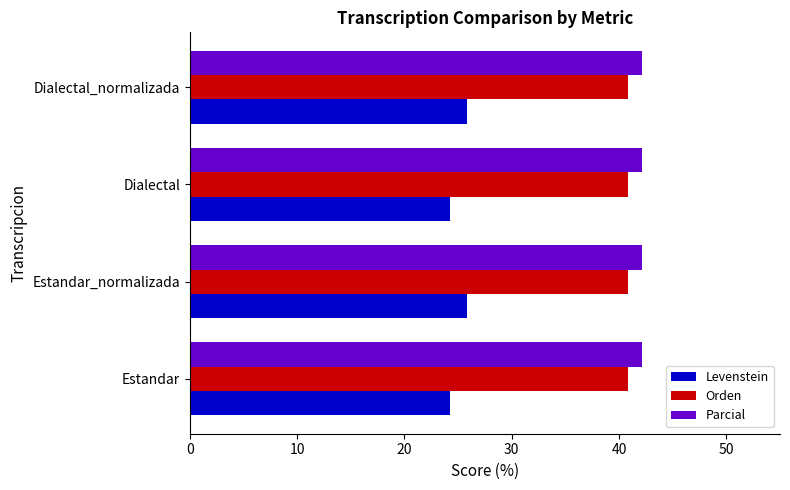

What is the average value of the Levenstein series?

25.0